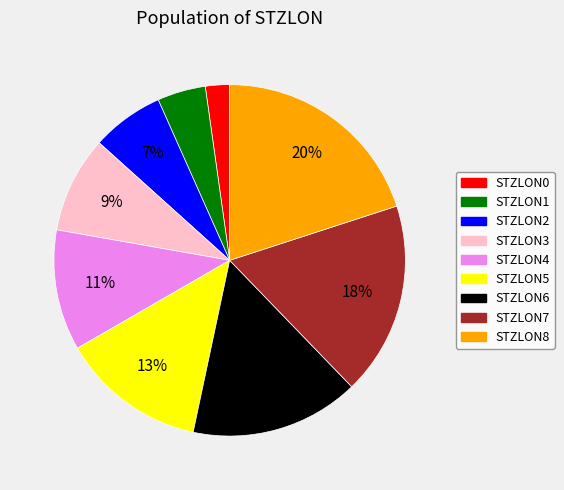

Does any single category account for the majority?

No